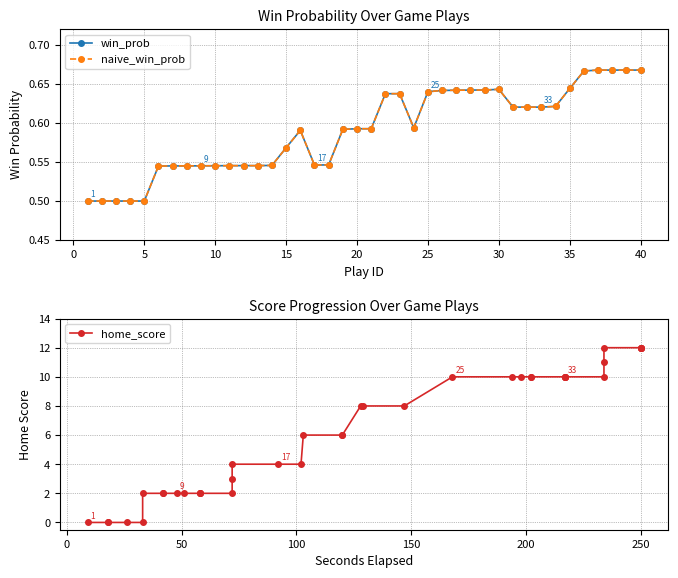

Which series ends up on top after the final intersection of naive_win_prob and home_score?

home_score